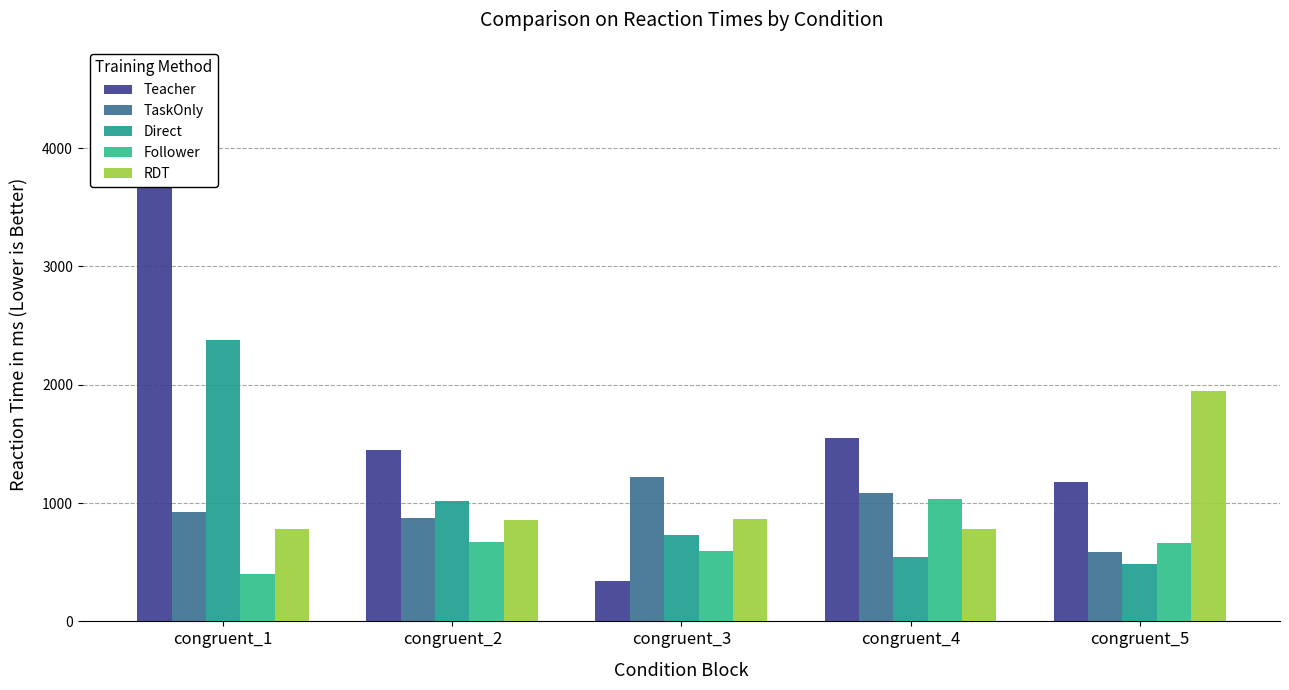

At which label is RDT closest to 1365?

congruent_3